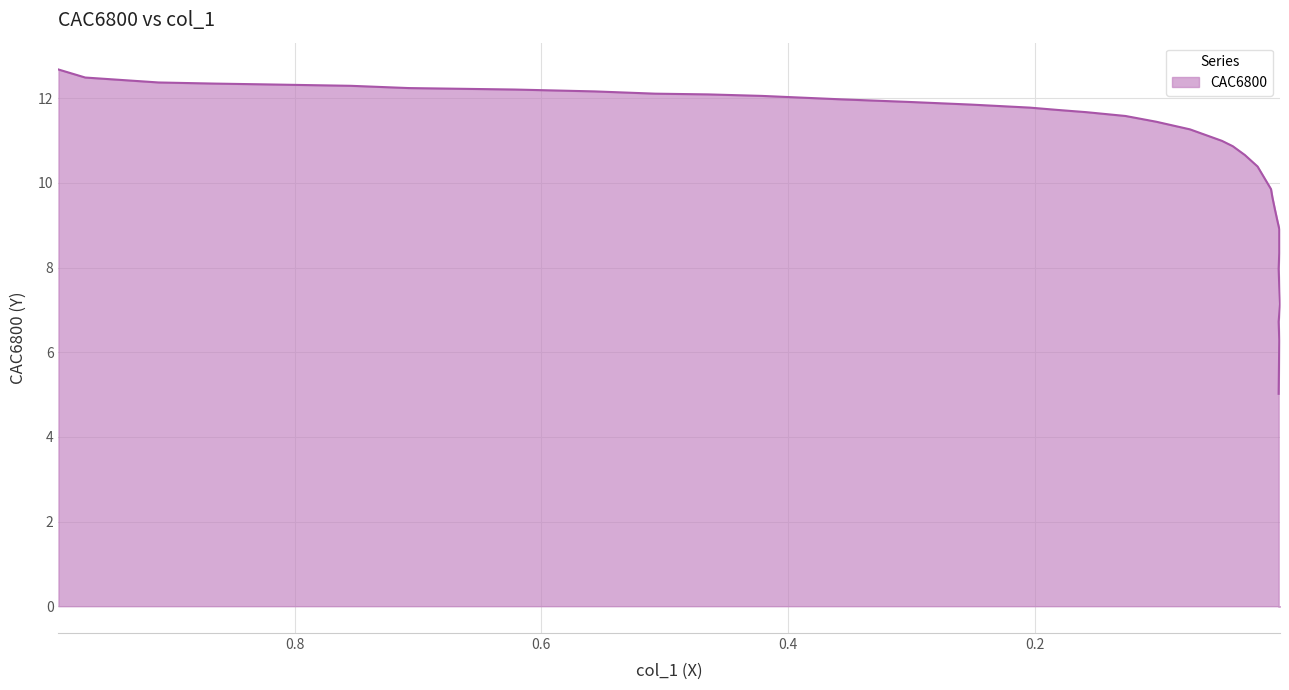

True or false: the data shows 6.7 at 0.0192.

False